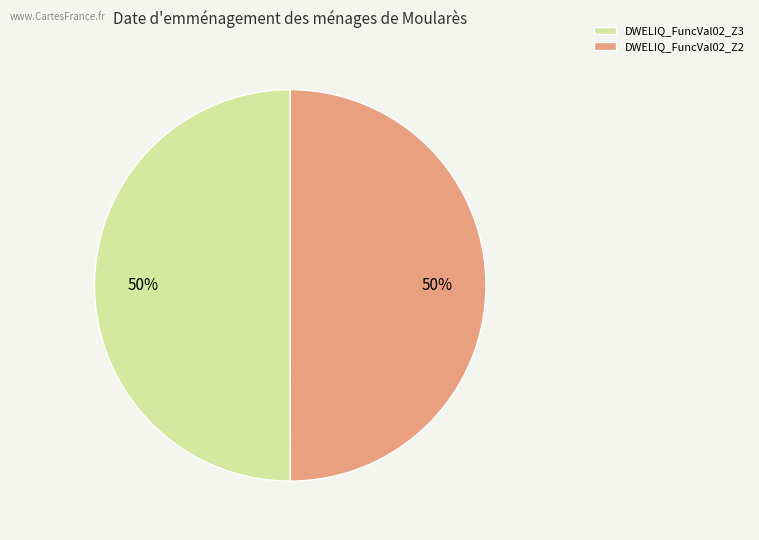

To the nearest percent, what percentage of the pie is DWELIQ_FuncVal02_Z3?

50%